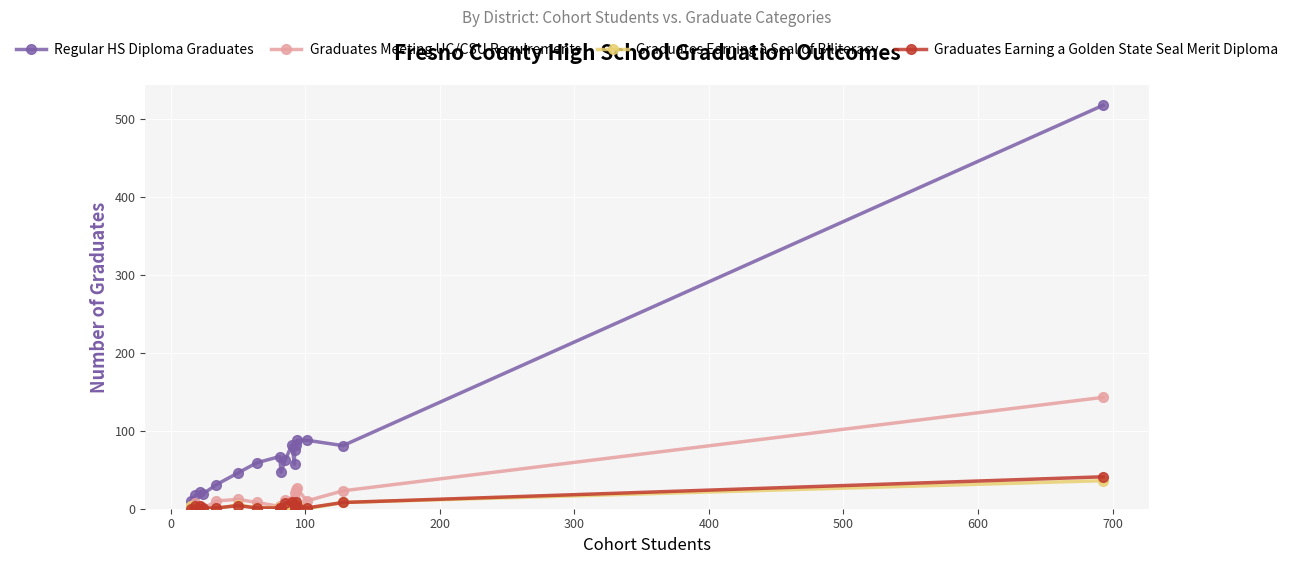

What is the average value of the Regular HS Diploma Graduates series?

81